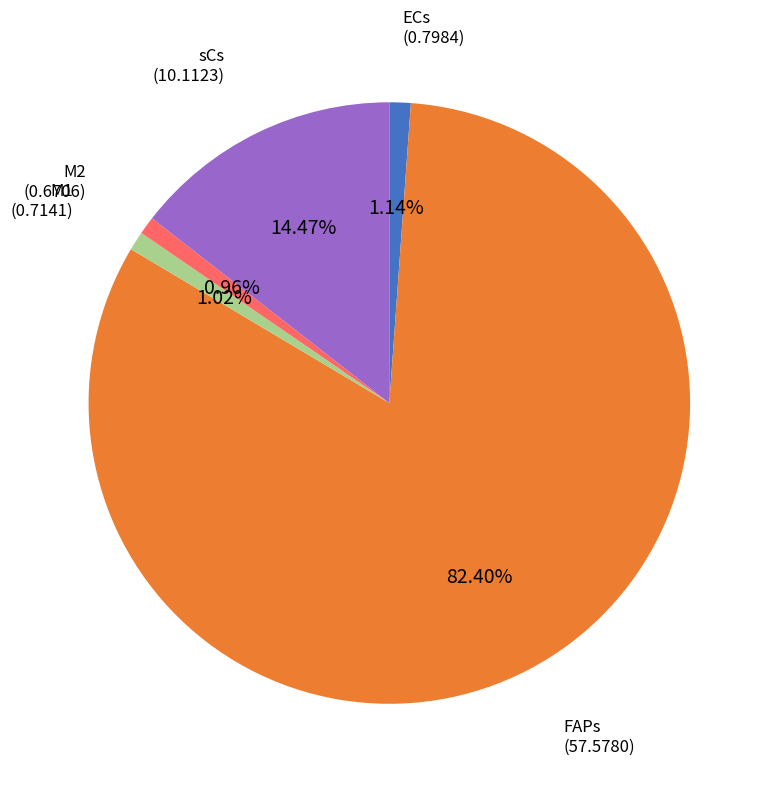

Does any single category account for the majority?

Yes